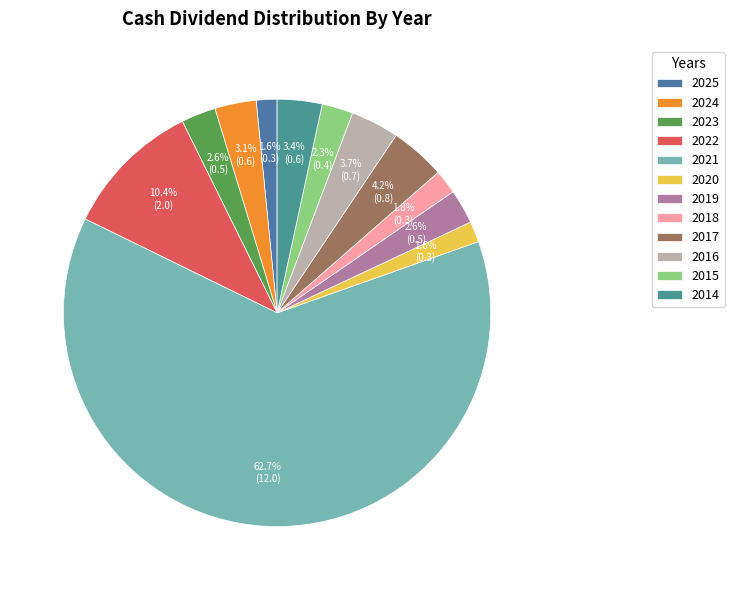

True or false: 2019 accounts for 3% of the total.

True